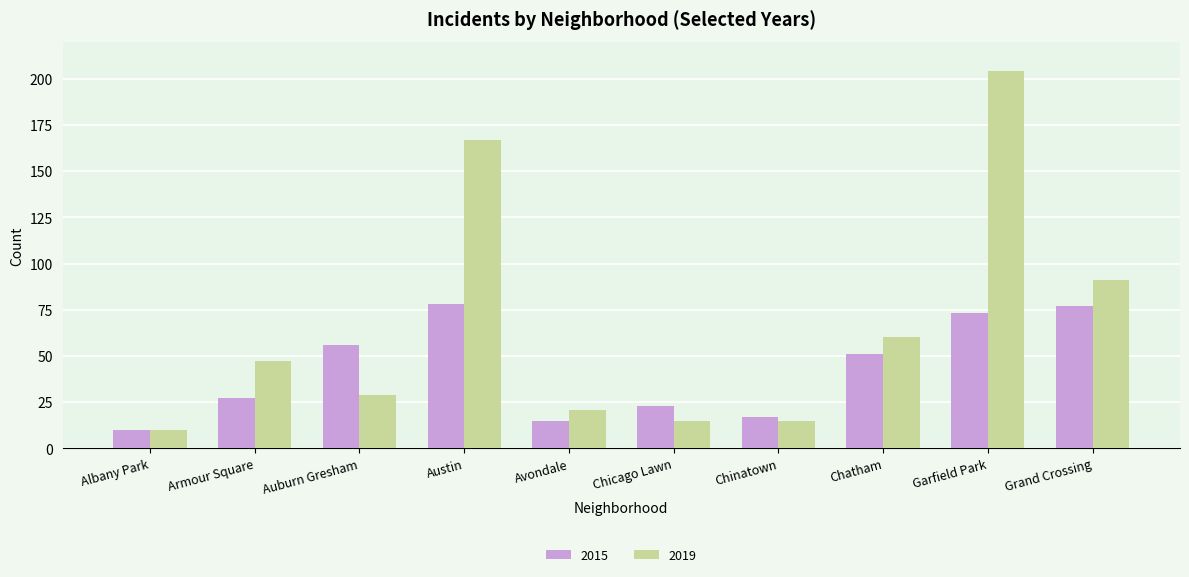

At how many categories does at least one series exceed 26?

6